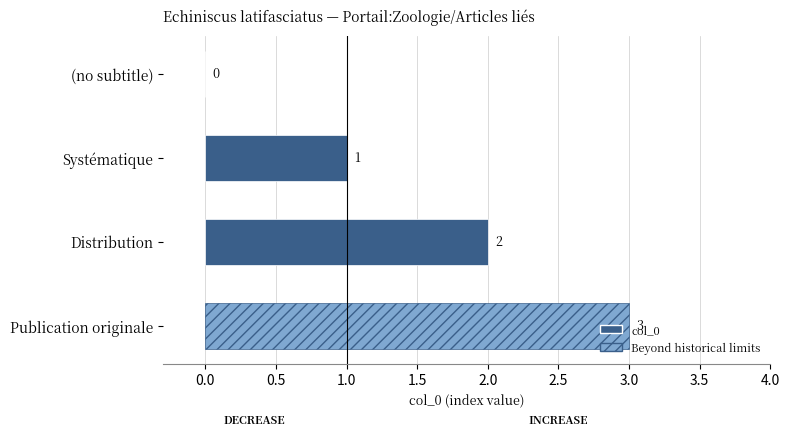

What is the sum of all values?

6